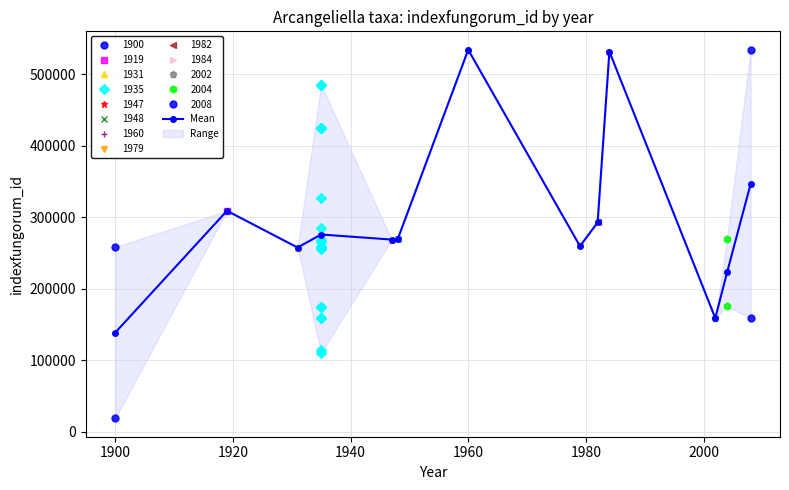

True or false: Mean has more than 0 points higher than both neighbors.

True